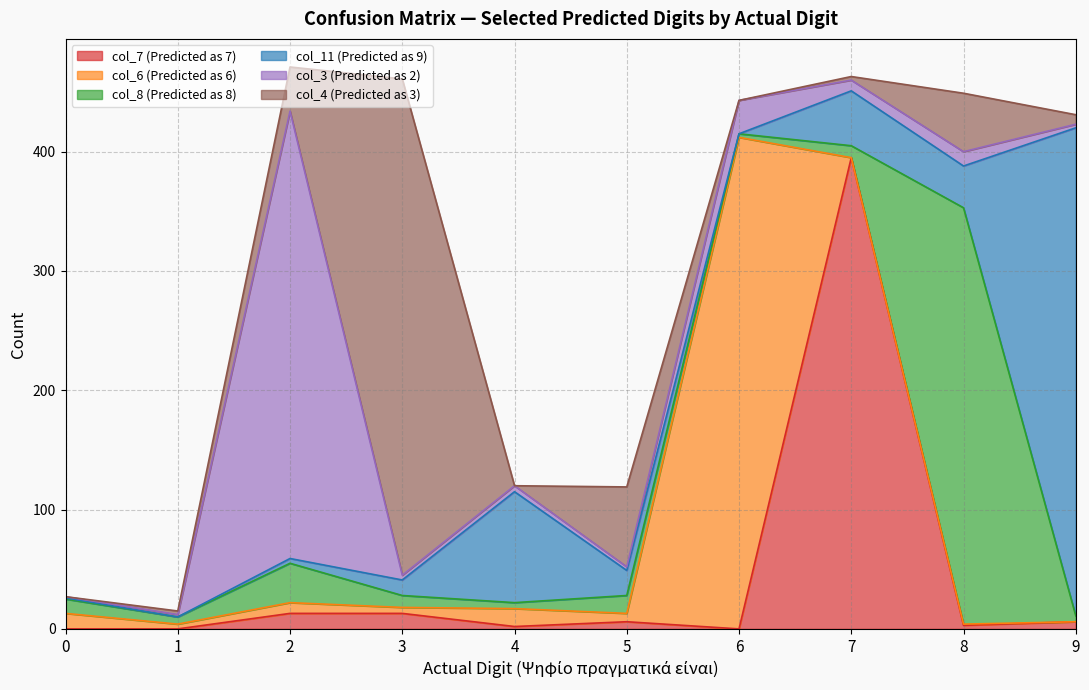

What is the total value across all series at 2?

471